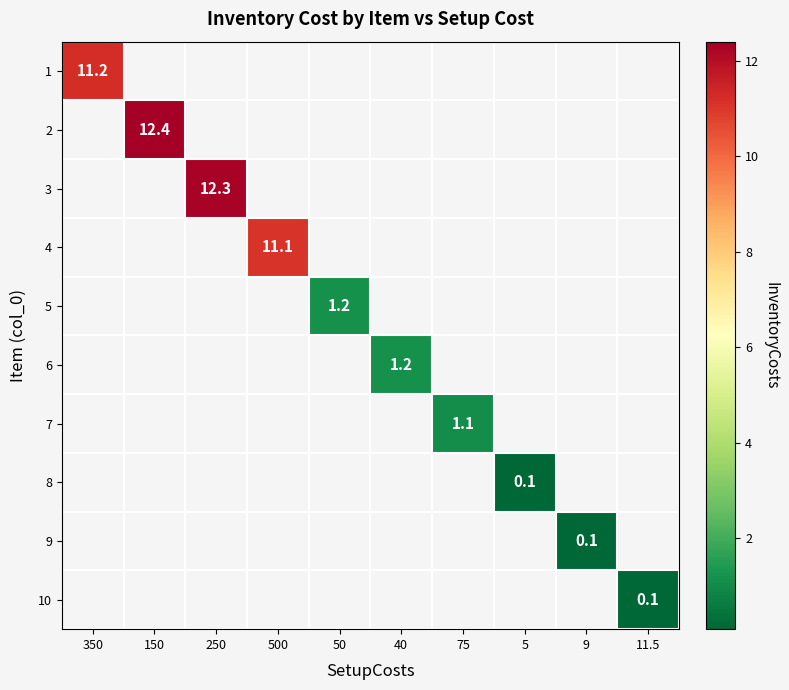

Is it true that 6 equals 1.8 at 40?

False